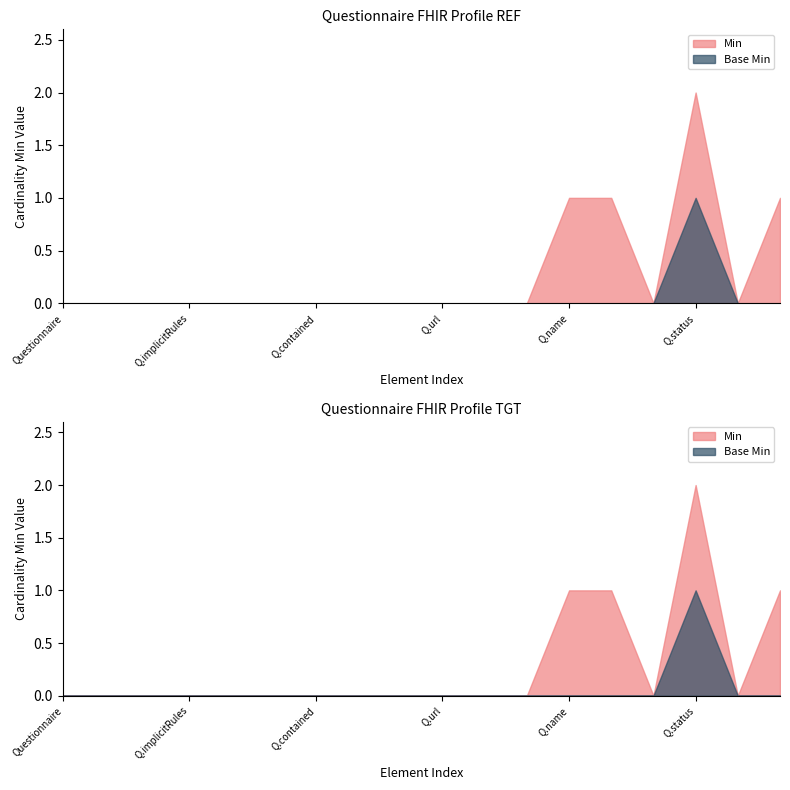

True or false: Min has more than 0 points higher than both neighbors.

True